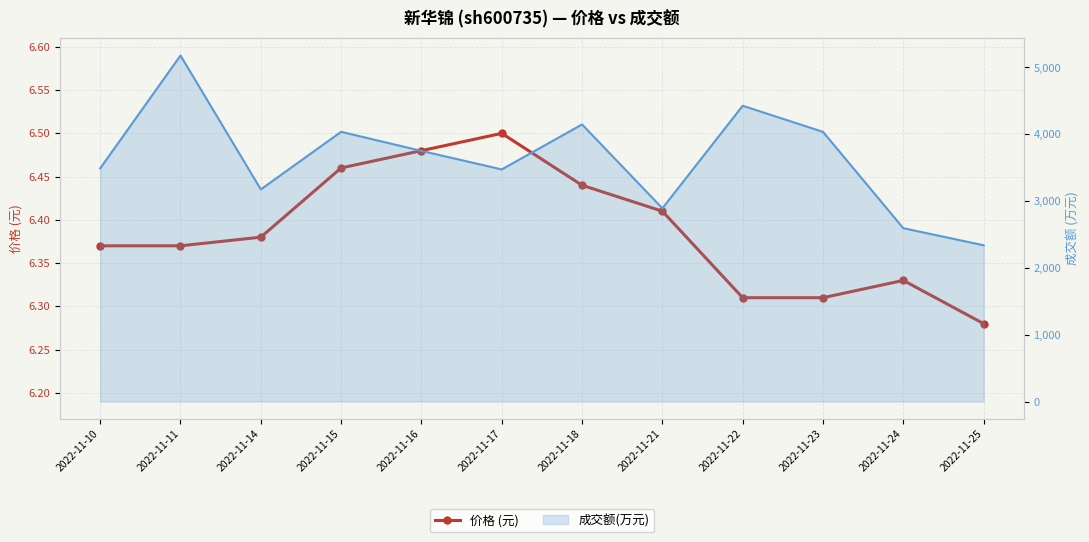

What is the difference between the maximum and minimum values?

0.2